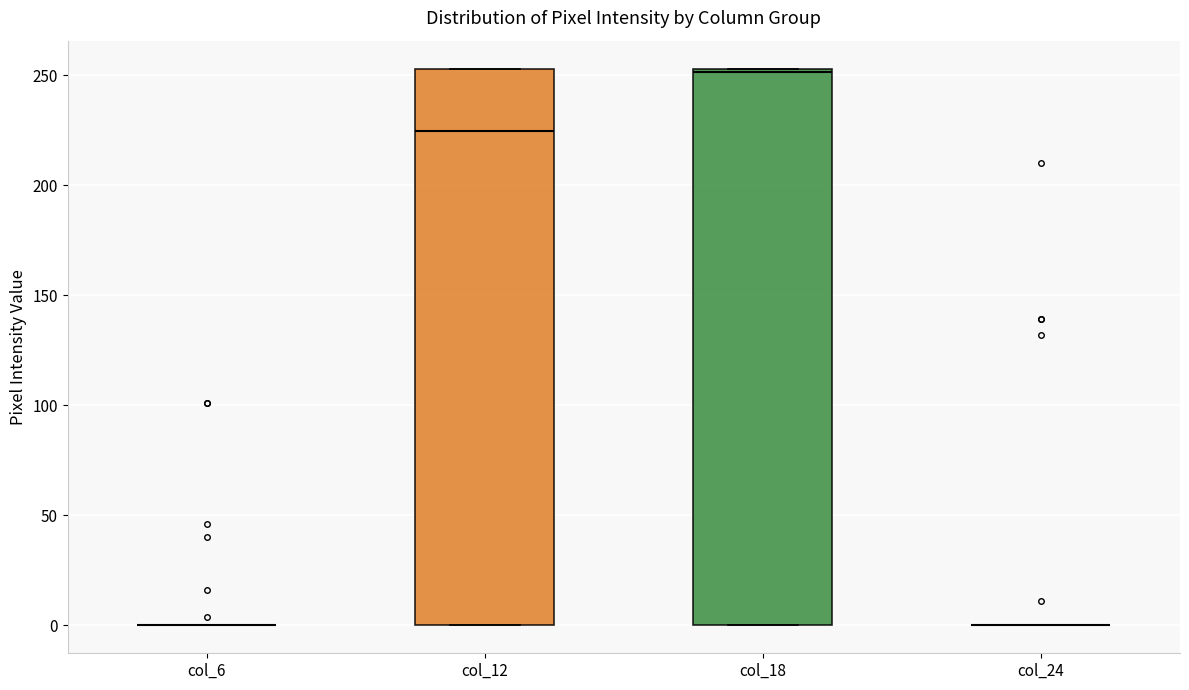

Reading left to right, transcribe this box plot: for each box, give where its median line is, the range the box spans, and where its two whiskers end, as read against the y-axis. The values are not printed on the chart, so give them approximately, as read against the axis.

col_6: box collapsed to a line at 0, whiskers 0 to 0
col_12: median 225, box 0 to 255, whiskers 0 to 255
col_18: median 250, box 0 to 255, whiskers 0 to 255
col_24: box collapsed to a line at 0, whiskers 0 to 0